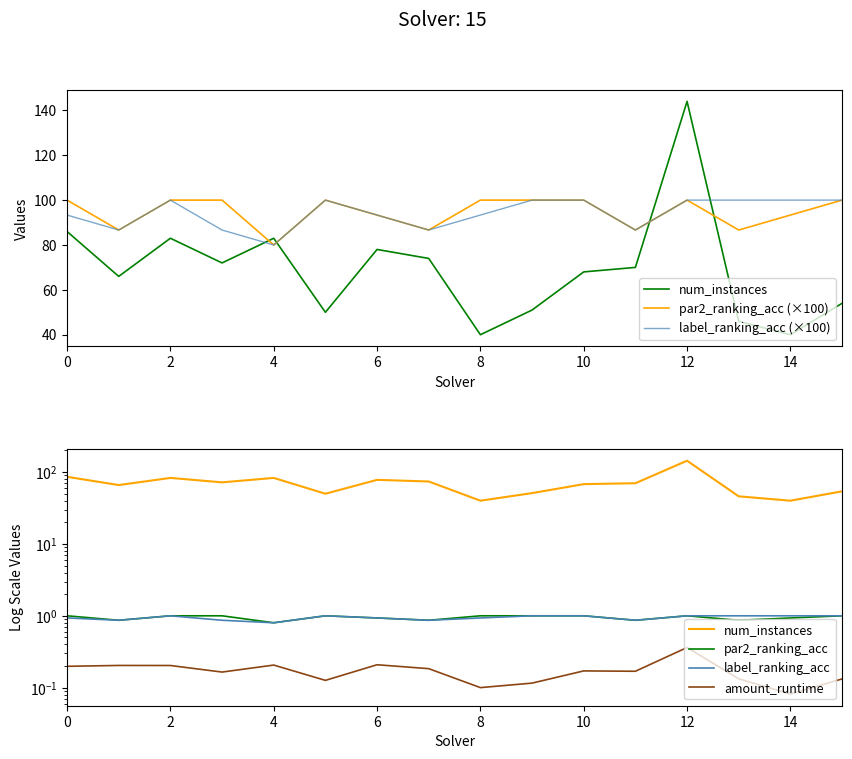

True or false: par2_ranking_acc (×100) and label_ranking_acc (×100) intersect in this chart.

False